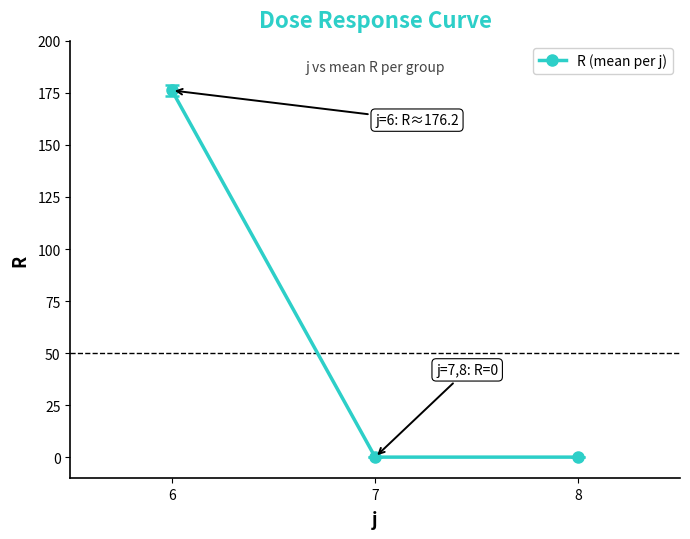

What is the change in value from 6 to 8?

-176.2